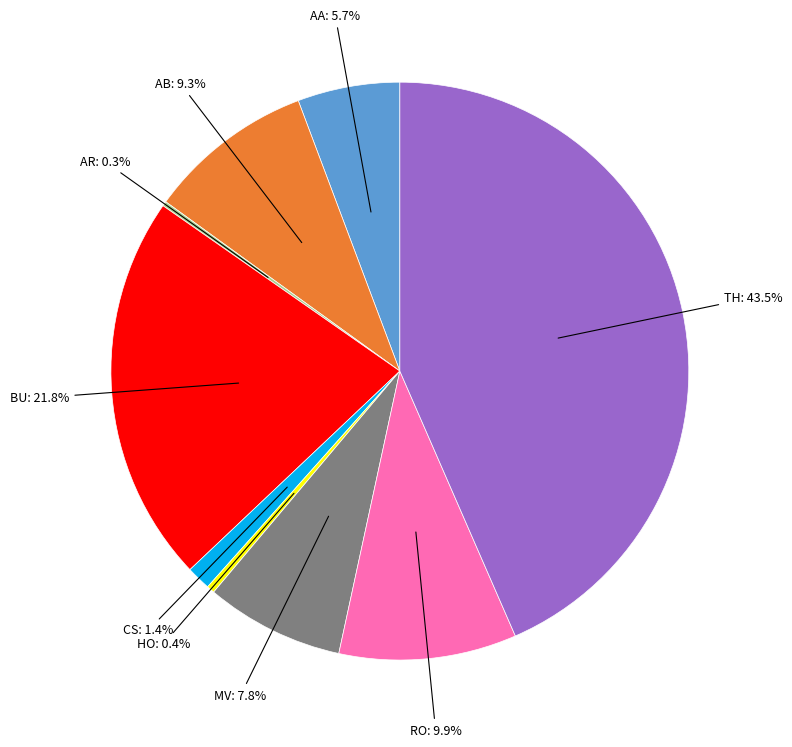

Does any single category account for the majority?

No